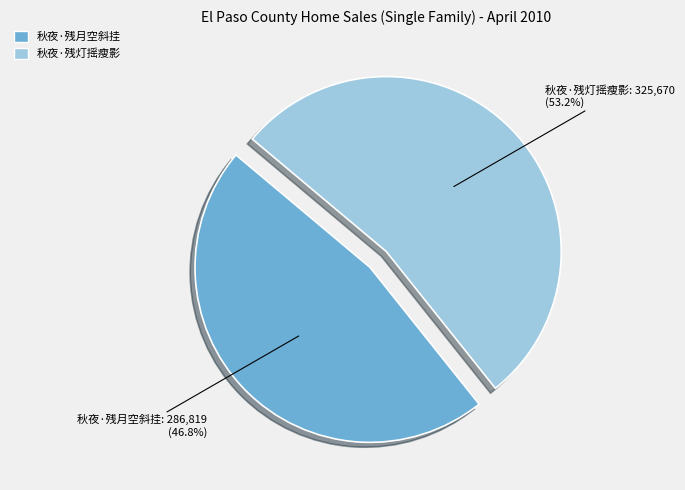

Which category has the biggest portion of the pie?

秋夜·残灯摇瘦影